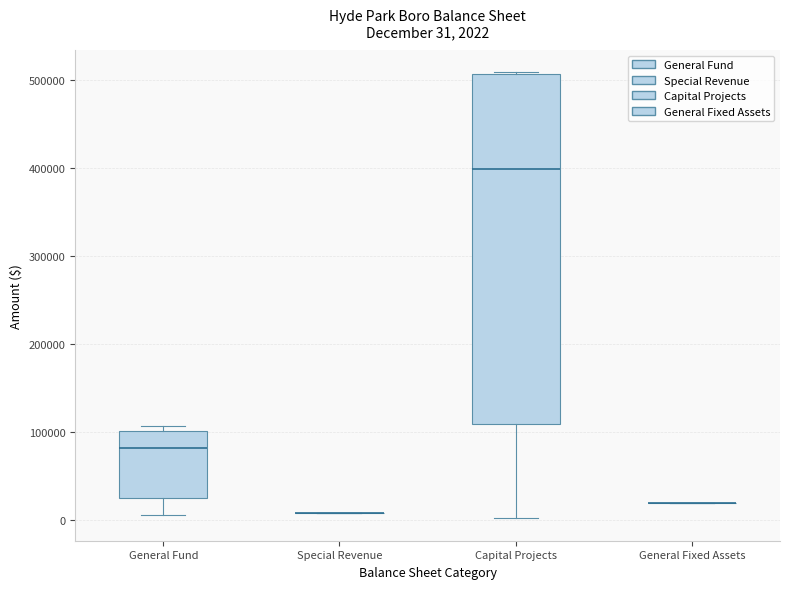

Comparing the boxes themselves (not the whiskers), which one is the tallest?

Capital Projects